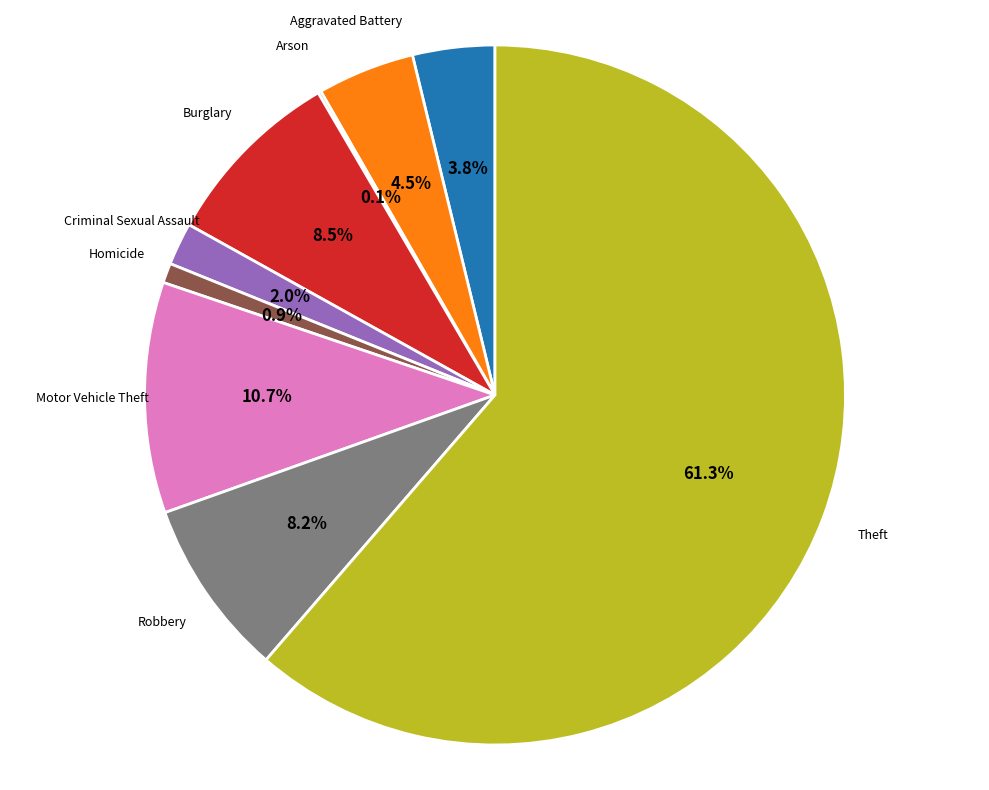

Is there any slice that represents more than half of the pie?

Yes